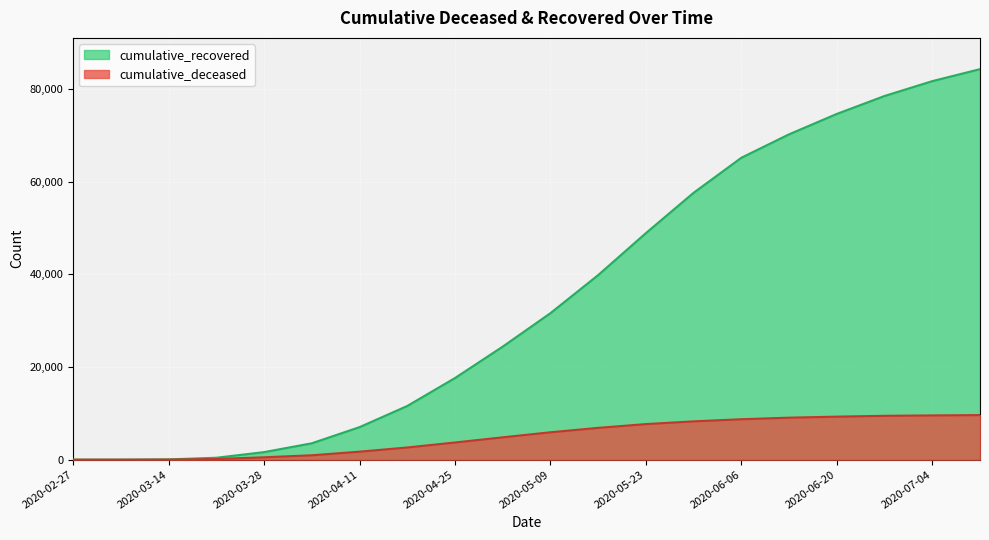

What is the value of the cumulative_recovered point at the 2nd from the left?

10